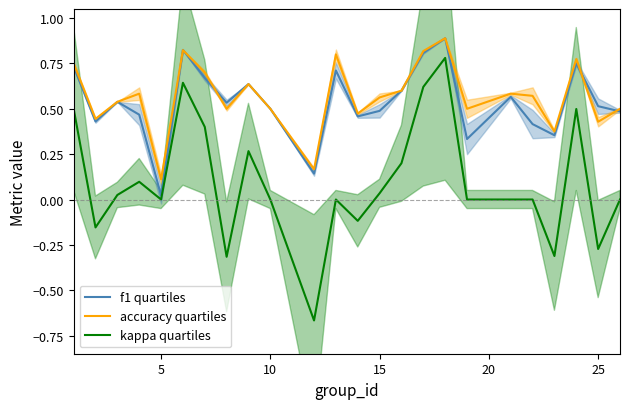

At 20, list the series in order from smallest to largest.

kappa quartiles, f1 quartiles, accuracy quartiles